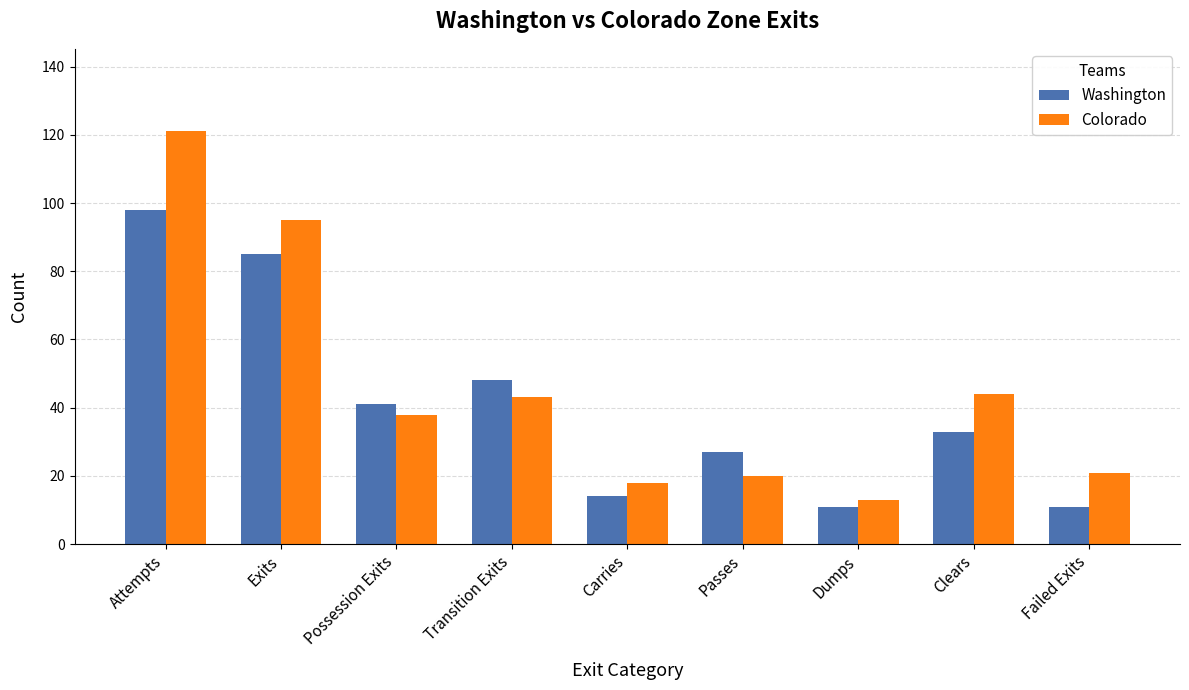

At which label is Washington closest to 54?

Transition Exits